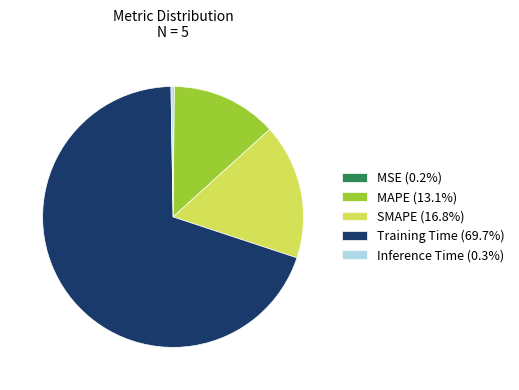

Which category has the biggest portion of the pie?

Training Time